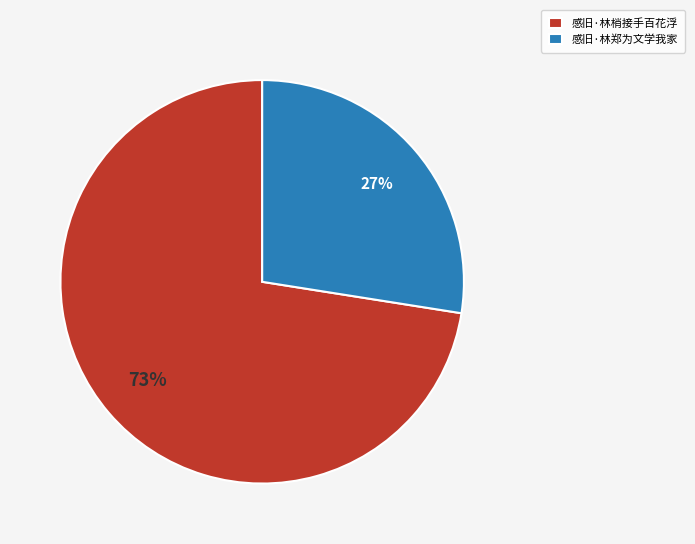

True or false: 感旧·林梢接手百花浮 accounts for 78% of the total.

False